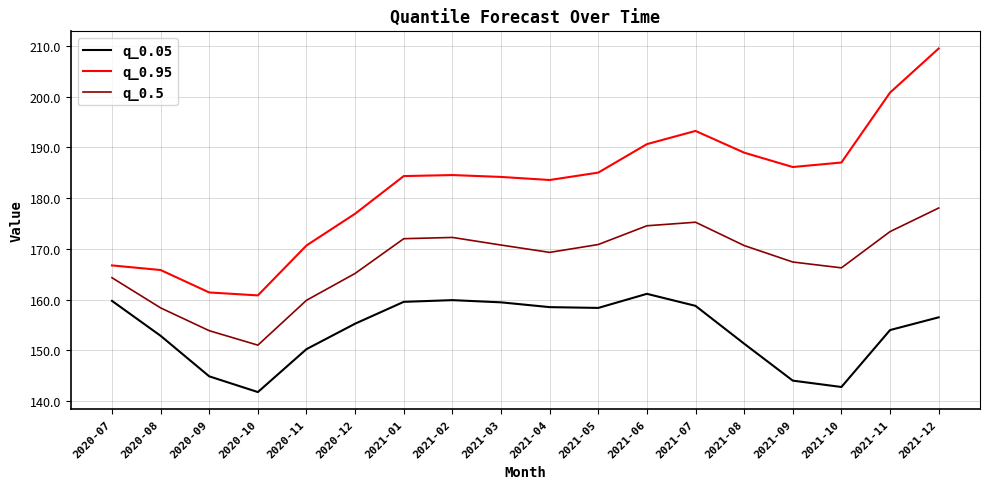

Where is the first local minimum for q_0.5?

2020-10